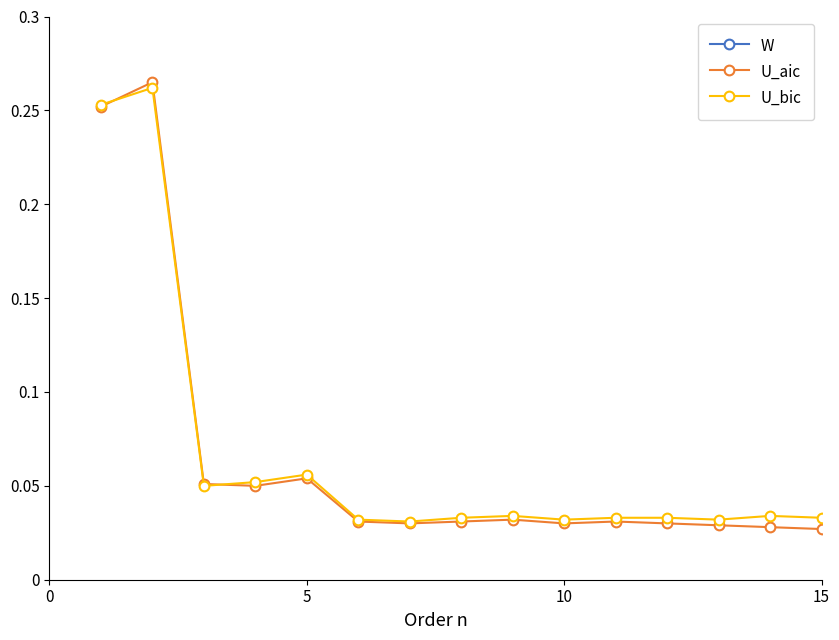

True or false: U_bic has more than 1 points higher than both neighbors.

True